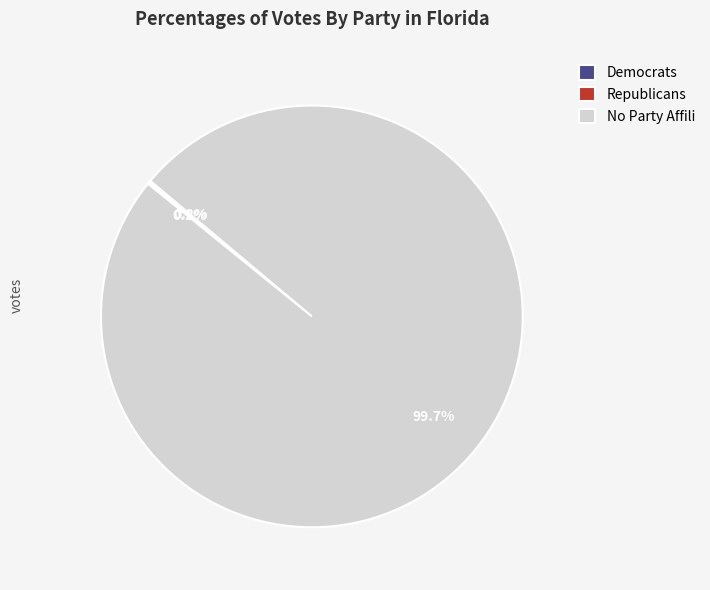

Is there any slice that represents more than half of the pie?

Yes